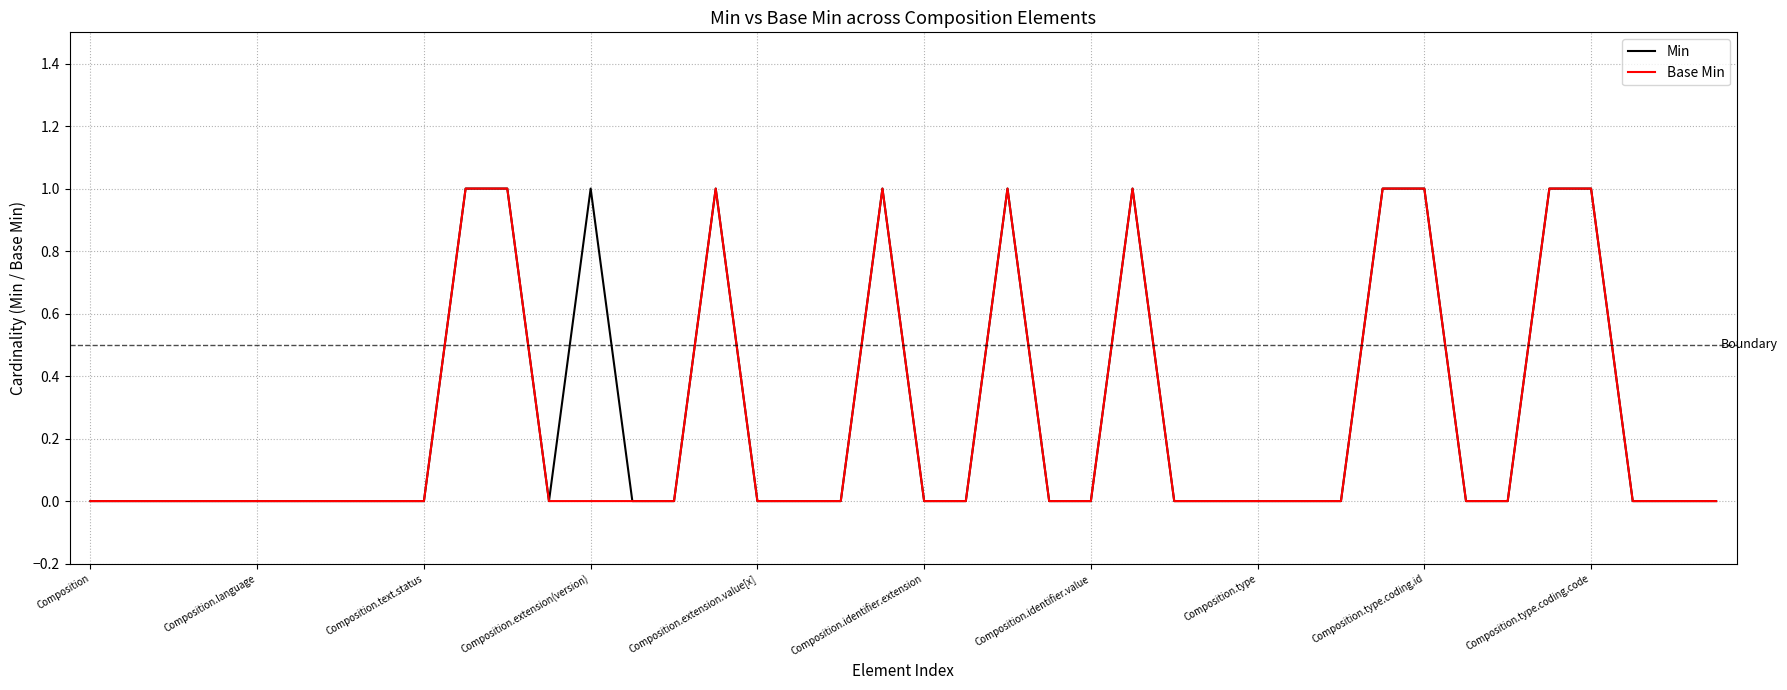

List the series in order of their overall mean, lowest first.

Base Min, Min